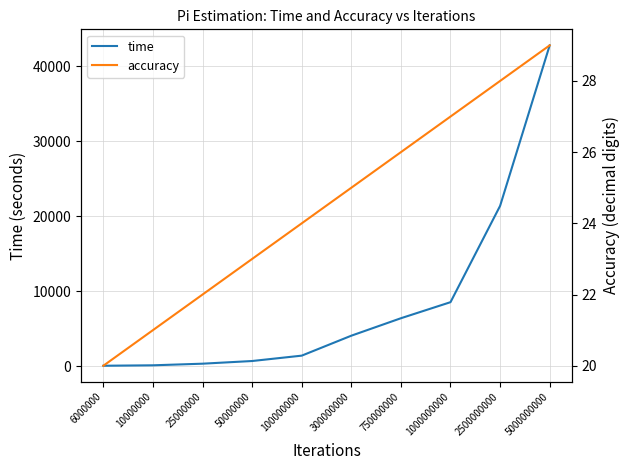

List the series in order of their overall mean, lowest first.

accuracy, time